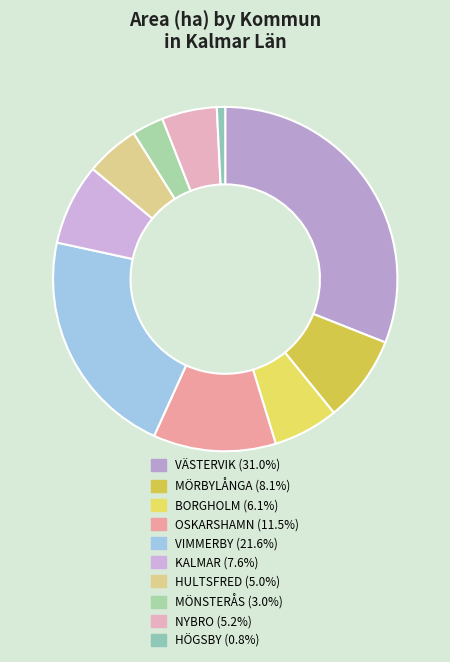

Count the number of slices in the pie.

10